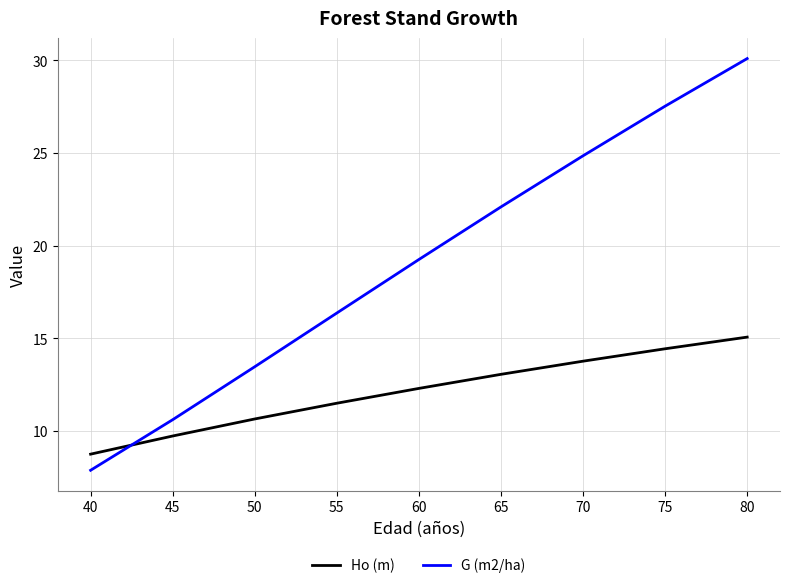

The Ho (m) series shows 14.4 at 75. True or false?

True